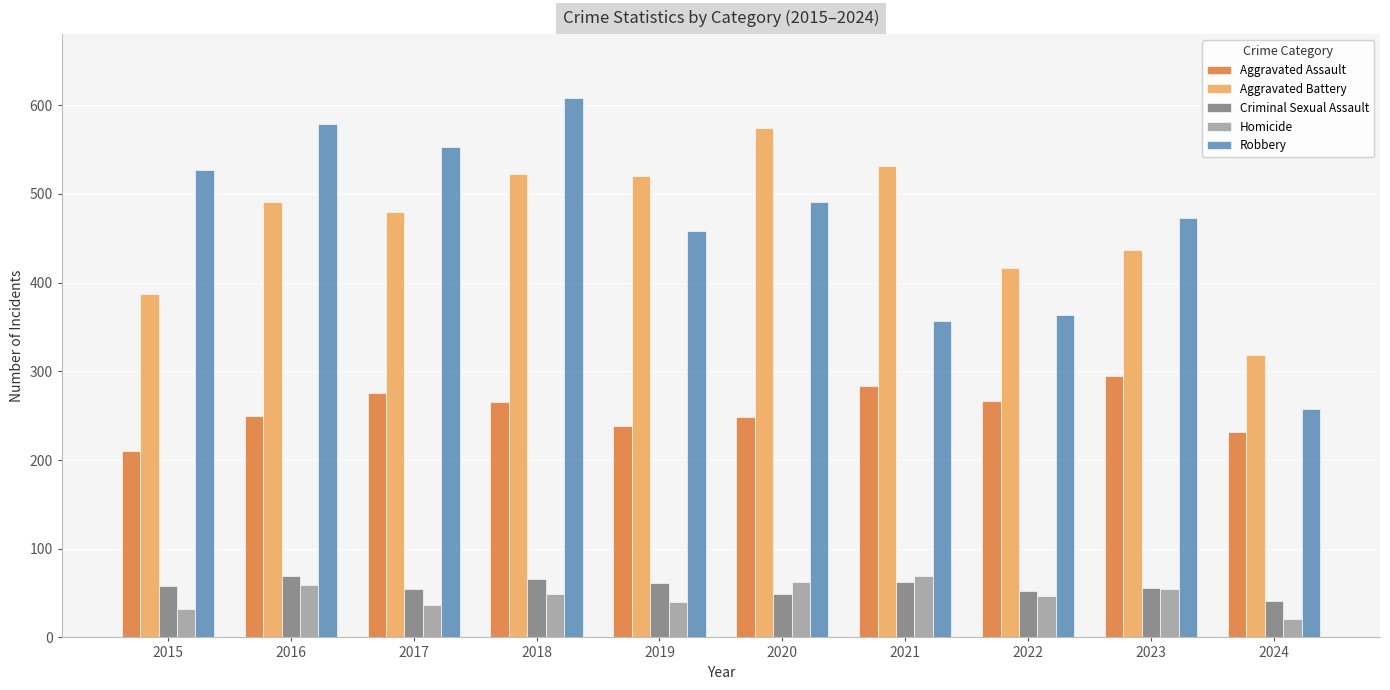

At how many categories does at least one series exceed 158?

10